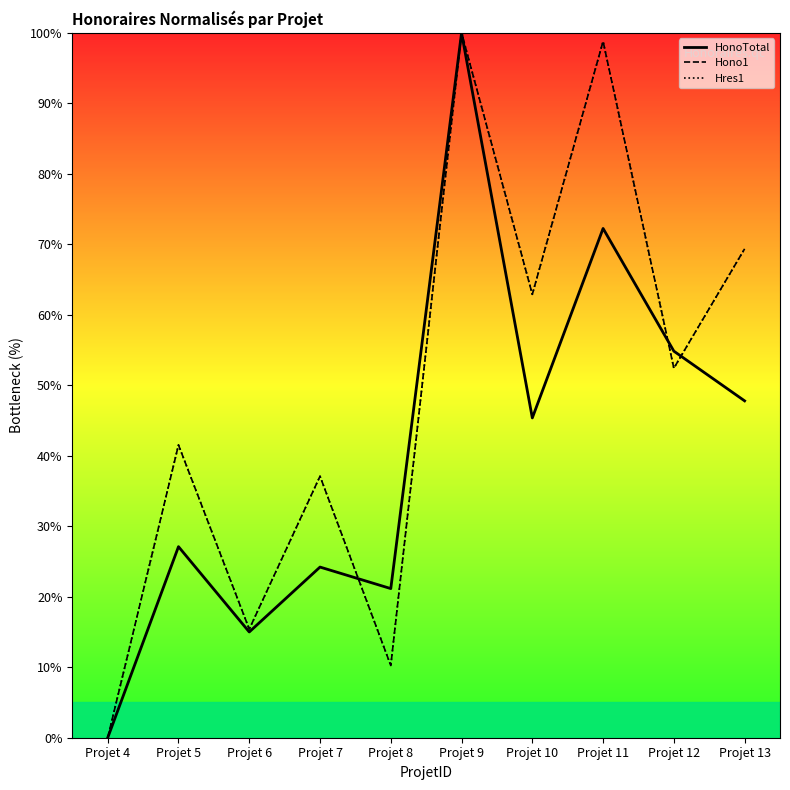

List the series in order of their peak value, highest first.

HonoTotal, Hono1, Hres1